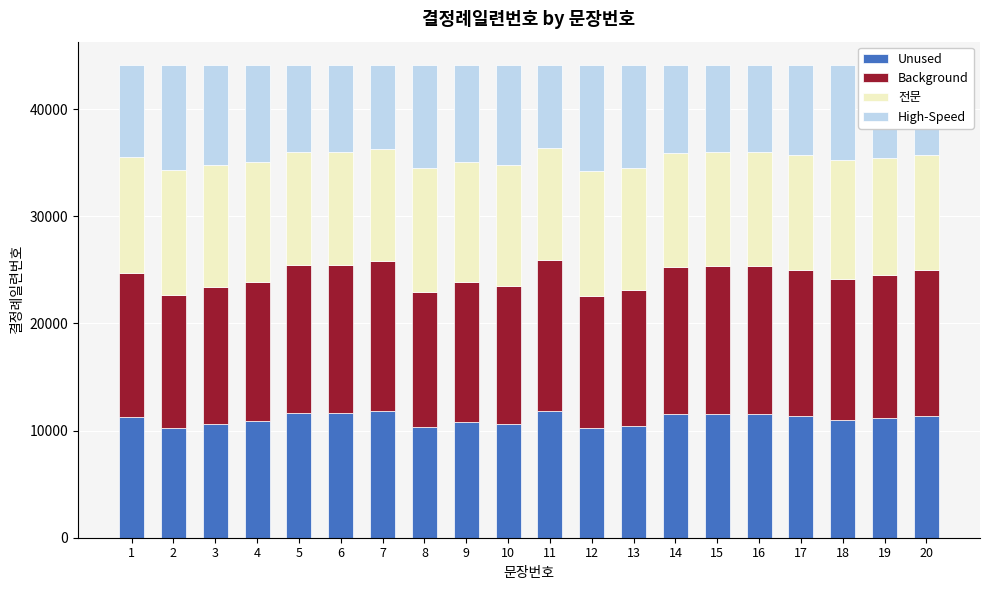

Are the bars grouped side by side (vs. stacked)?

No